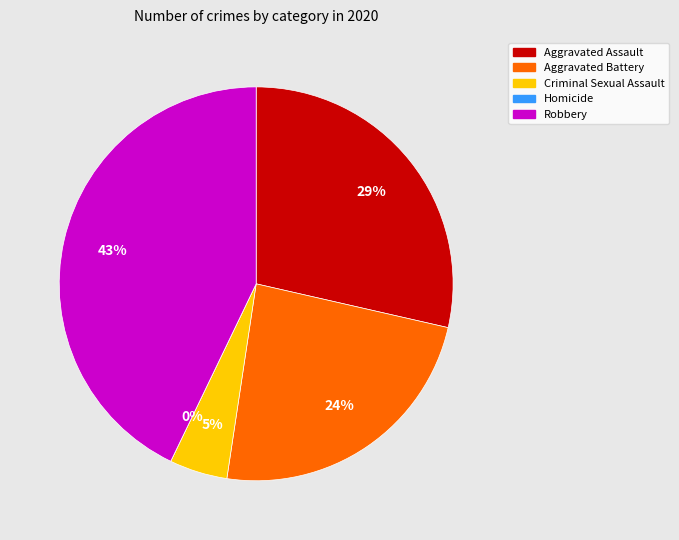

How many segments does this pie chart have?

5